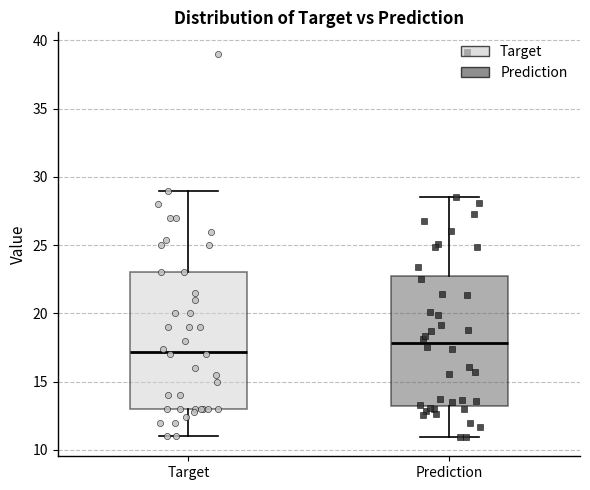

Where is the lower edge of the box for Target on the y-axis? The values are not printed on the chart, so give them approximately, as read against the axis.

13.0